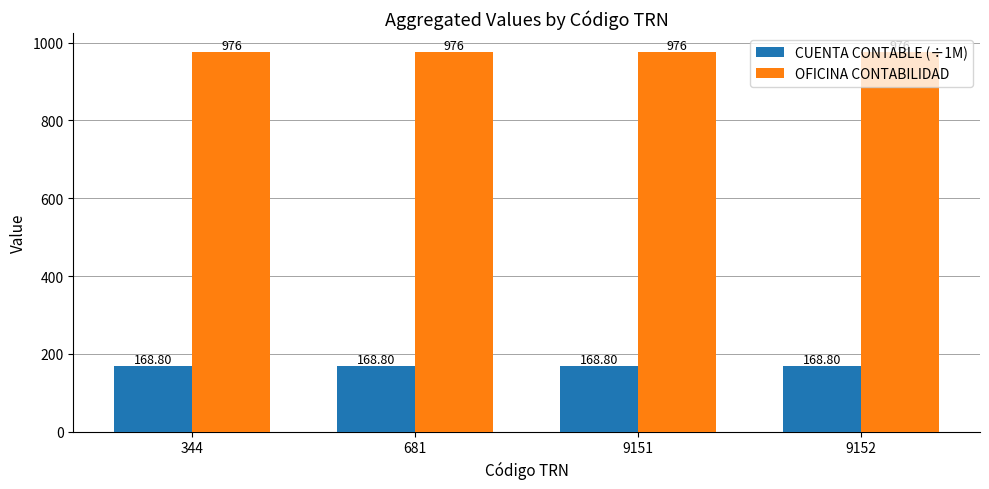

What is the total value across all series at 681?

1144.8